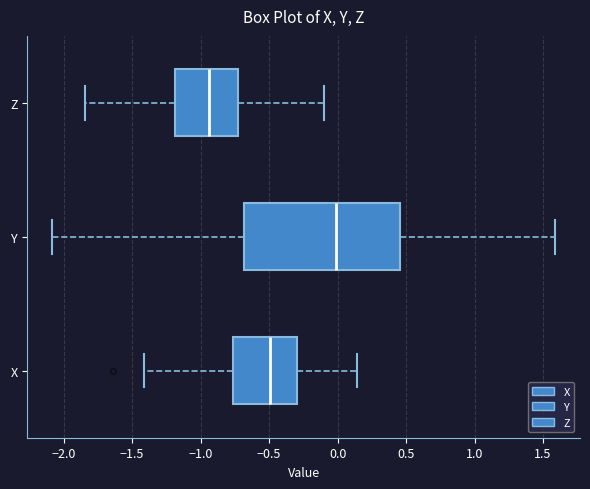

Which box's median line is the furthest to the left?

Z